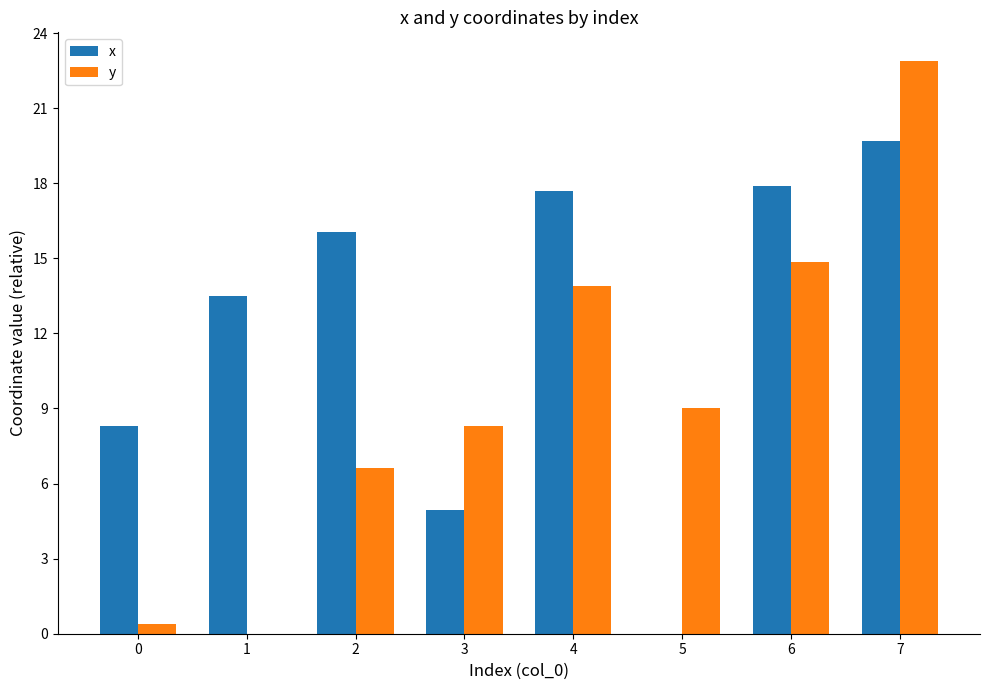

Which label corresponds to the largest value in the chart?

7